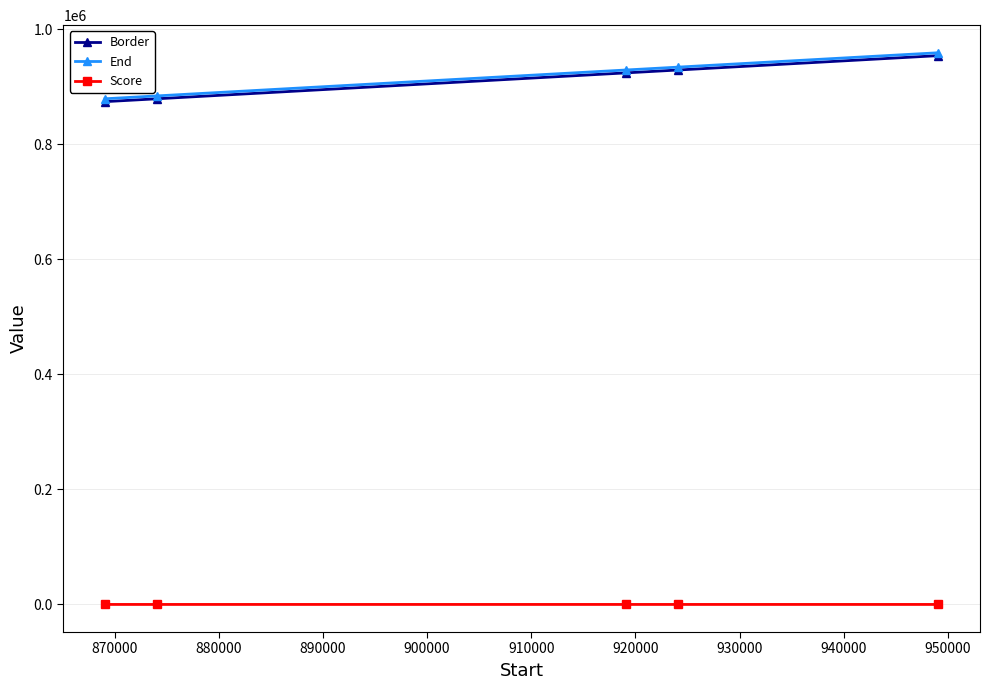

What is the smallest value displayed?

1.1